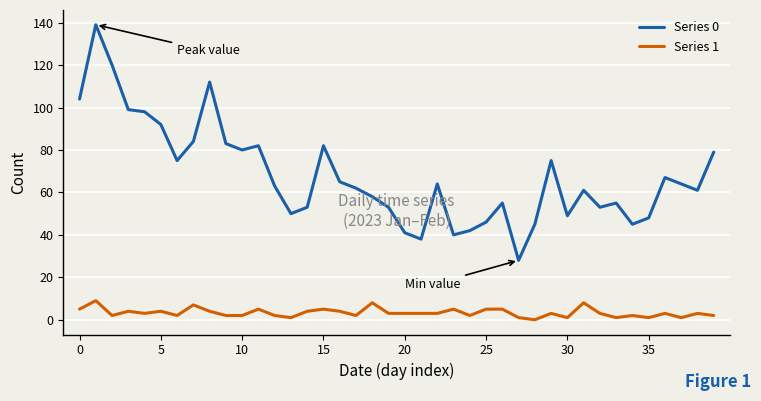

What is the maximum value for Series 0?

139